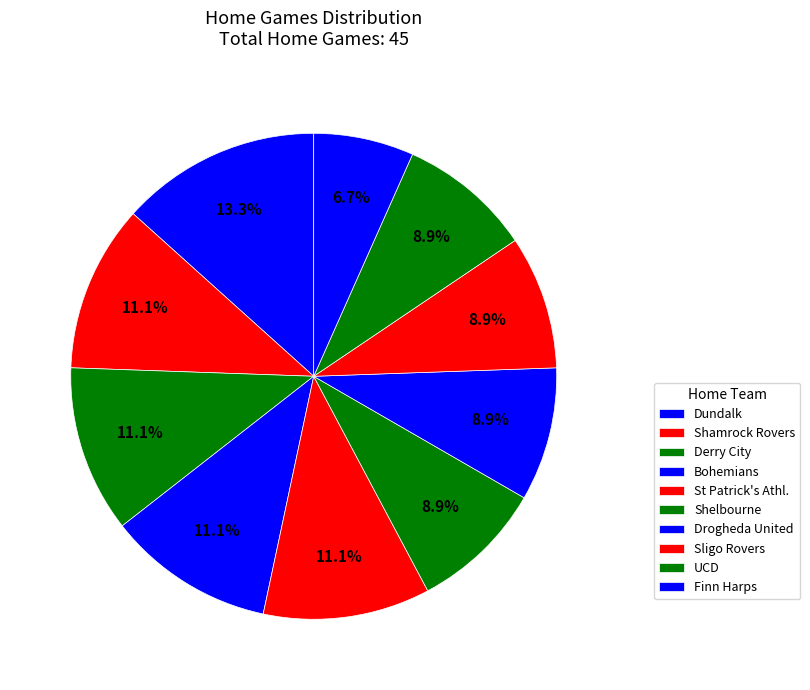

What percentage do St Patrick's Athl. and Shamrock Rovers together represent?

22.2%